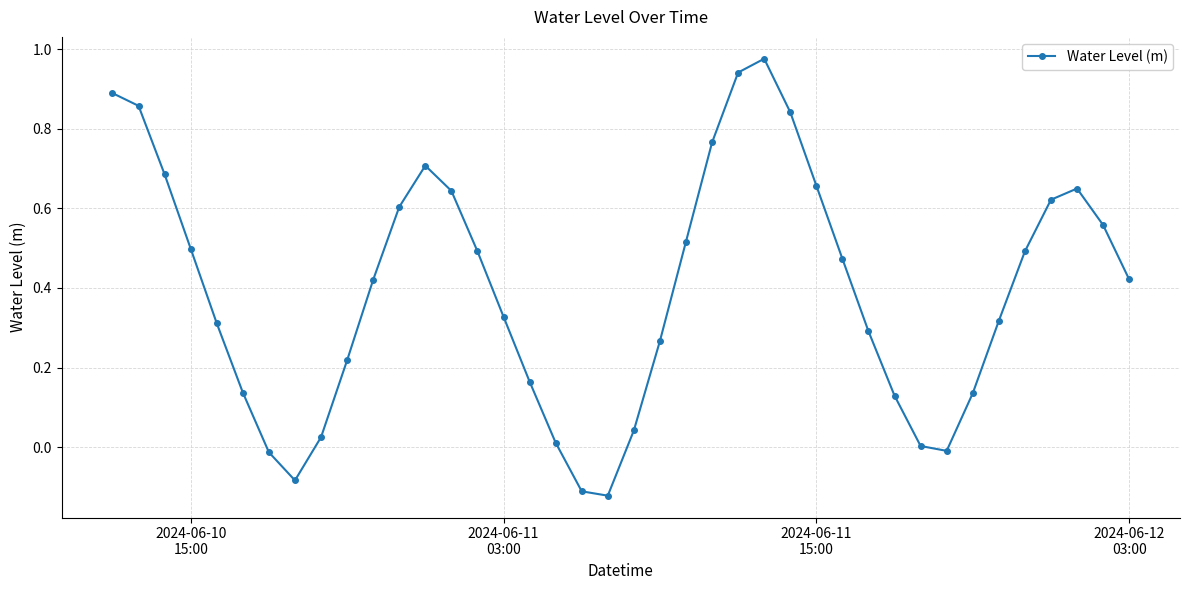

What is the difference between the maximum and second lowest values?

1.1